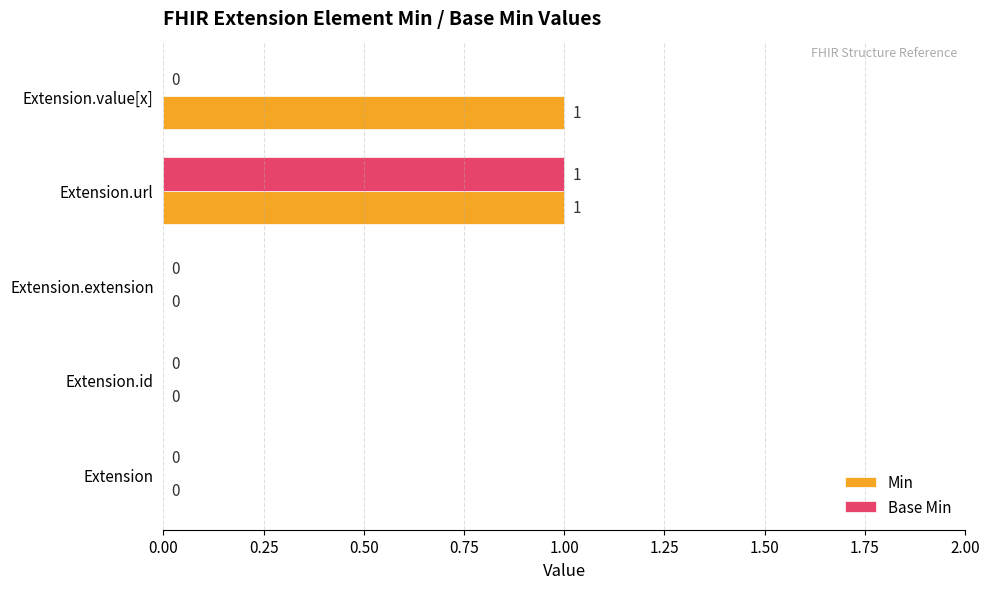

Which series has the largest total across all categories?

Min